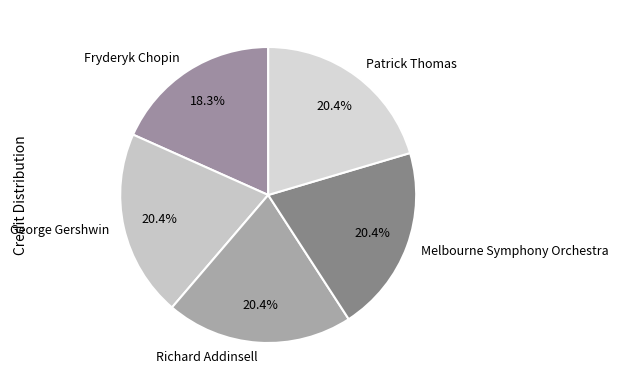

What is the total percentage of Fryderyk Chopin and Richard Addinsell?

38.7%